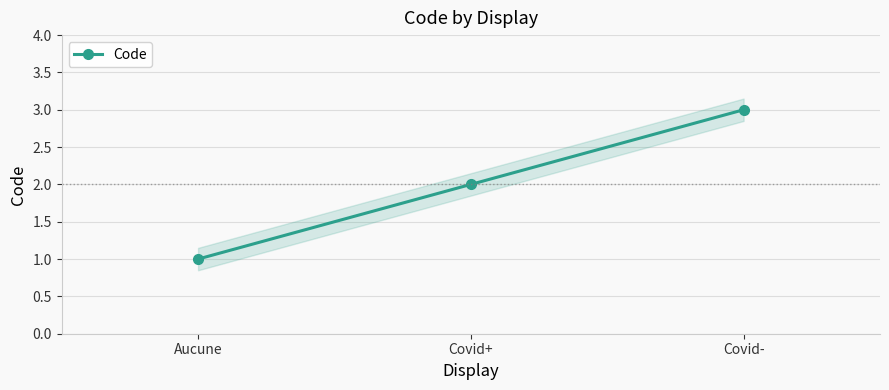

What is the maximum value shown in the chart?

3